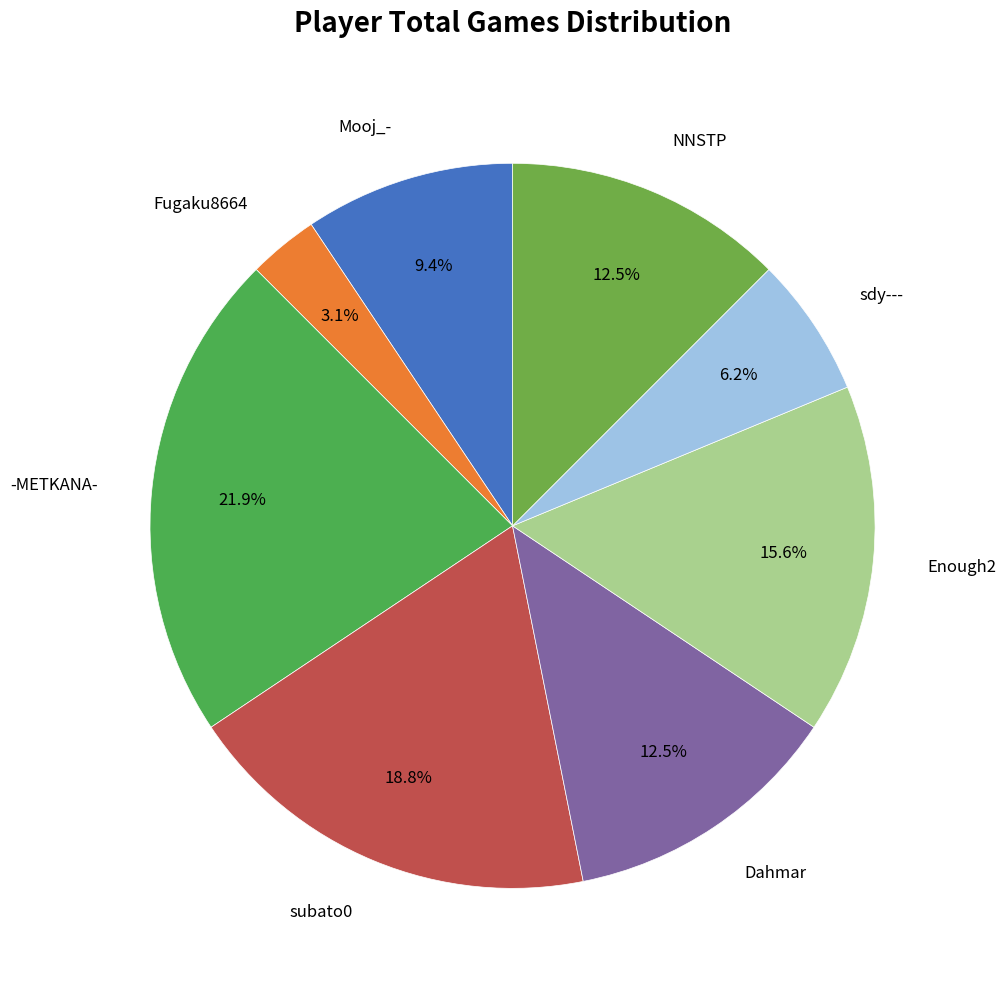

Count the number of slices in the pie.

8